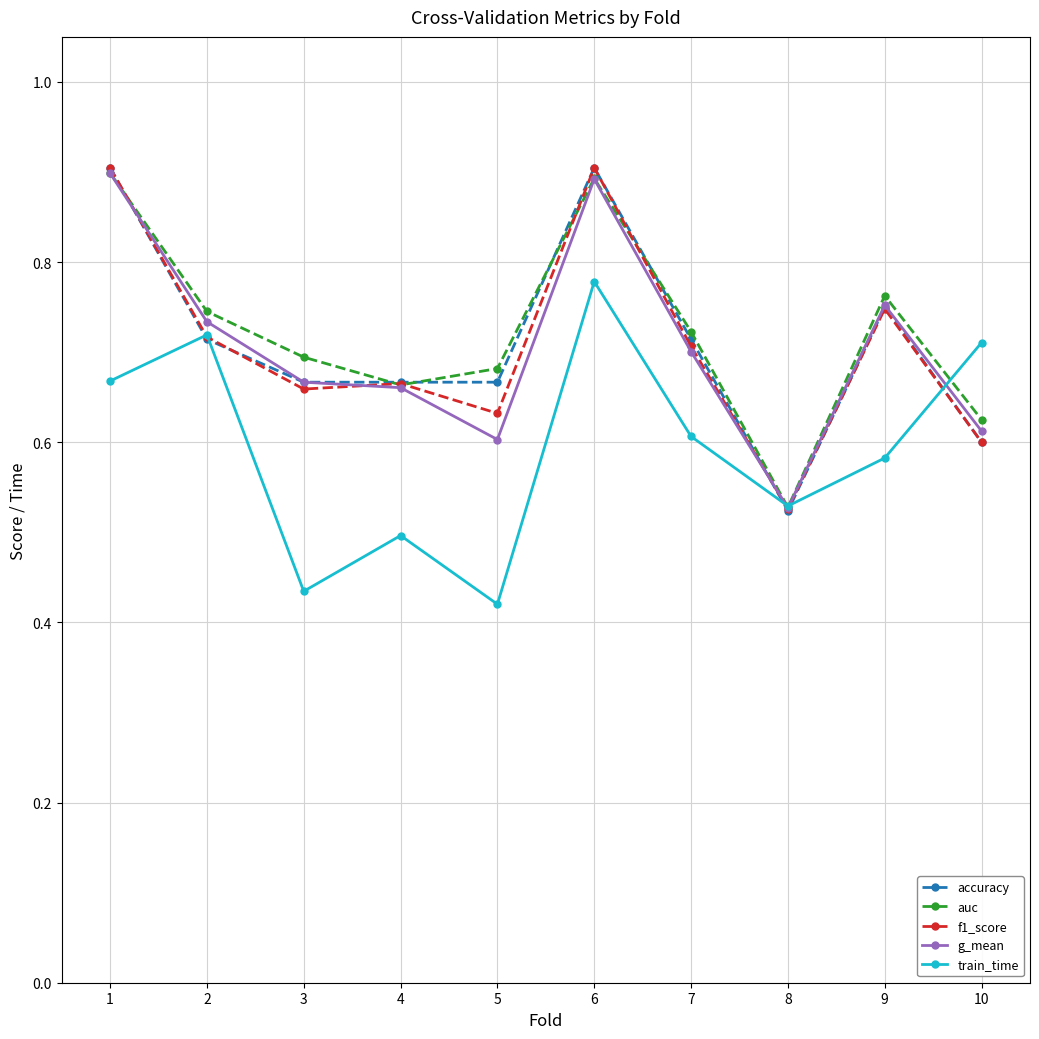

How many f1_score values are between 0 and 1?

10